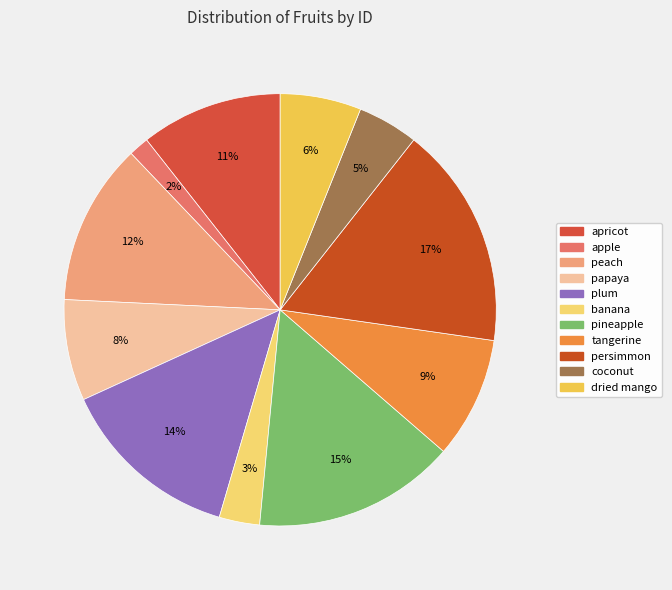

To the nearest percent, what is the average slice percentage?

9%